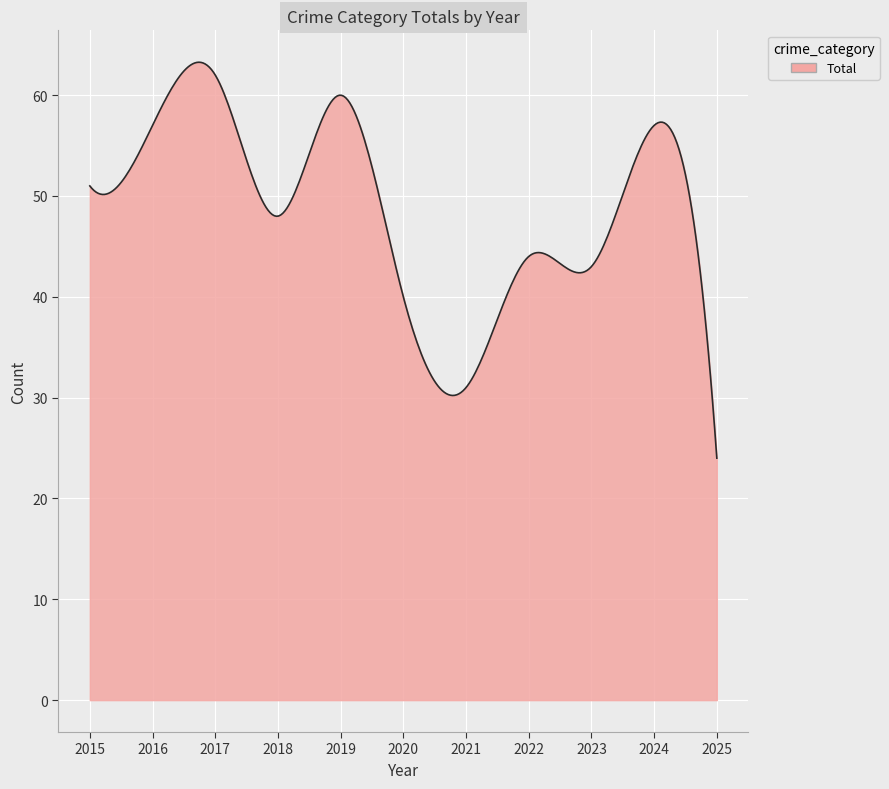

What is the maximum value shown in the chart?

63.3